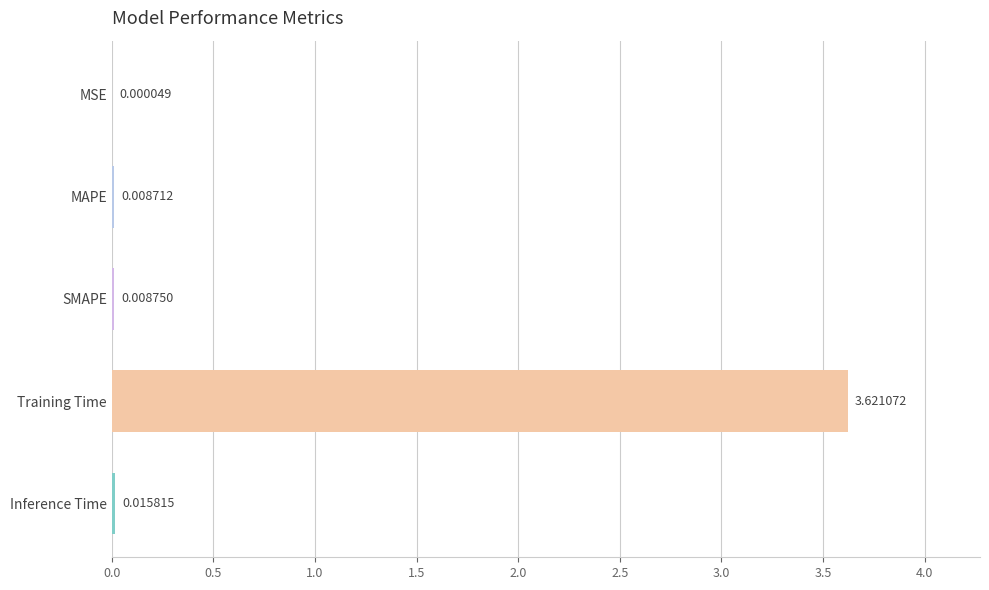

Where is the data nearest to the value 1?

Inference Time